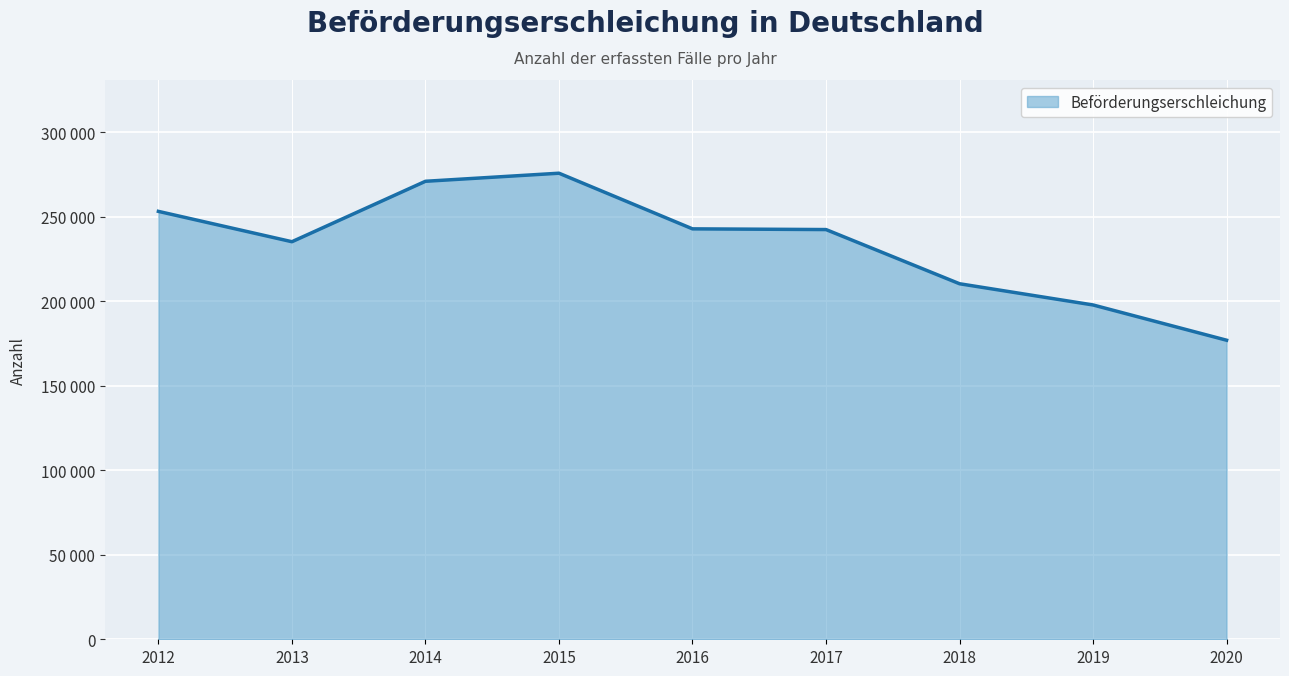

Does the chart display data point markers on the line(s)?

No